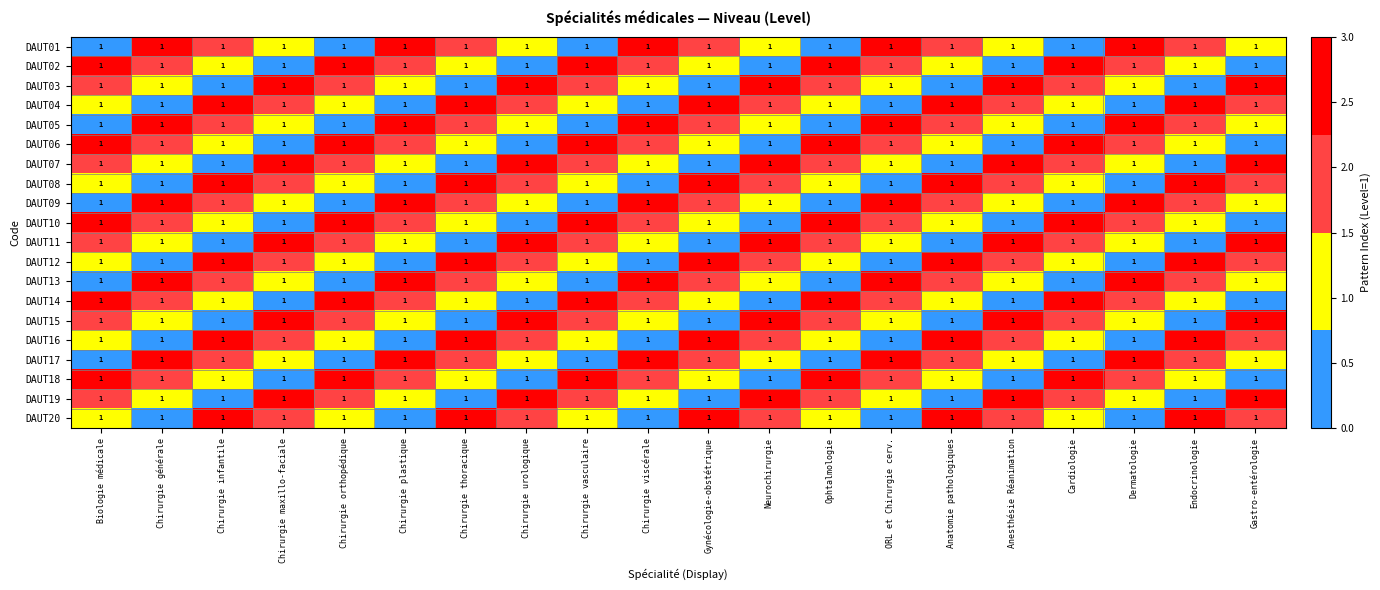

Is the value of DAUT05 at Chirurgie thoracique greater than the value of DAUT13 at Endocrinologie?

No